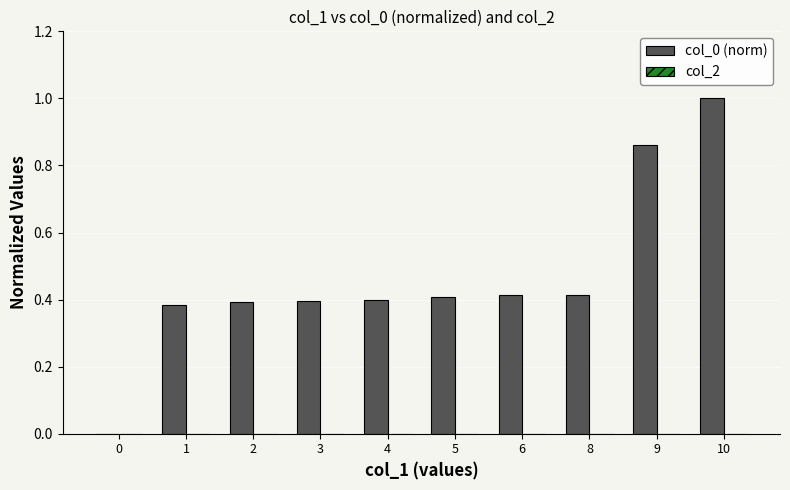

Is it true that the value at 4 is 0.4?

True